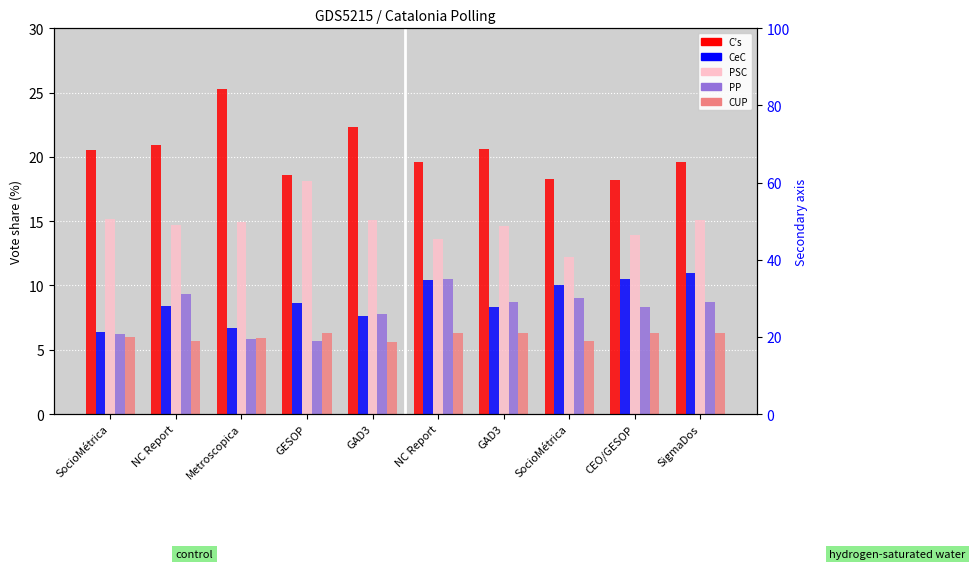

What is the average value of the PSC series?

14.7